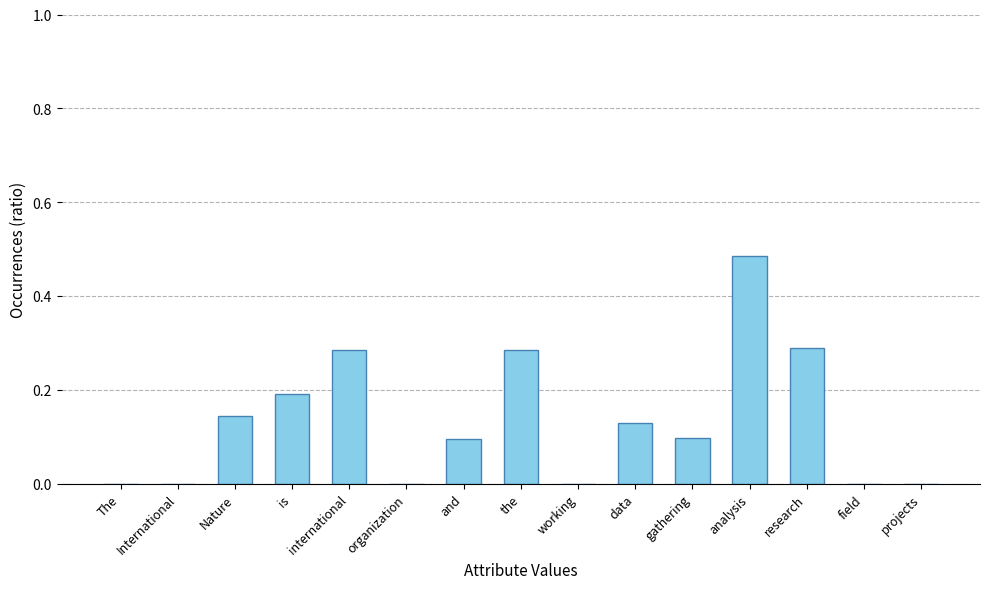

Are the bars horizontal?

No